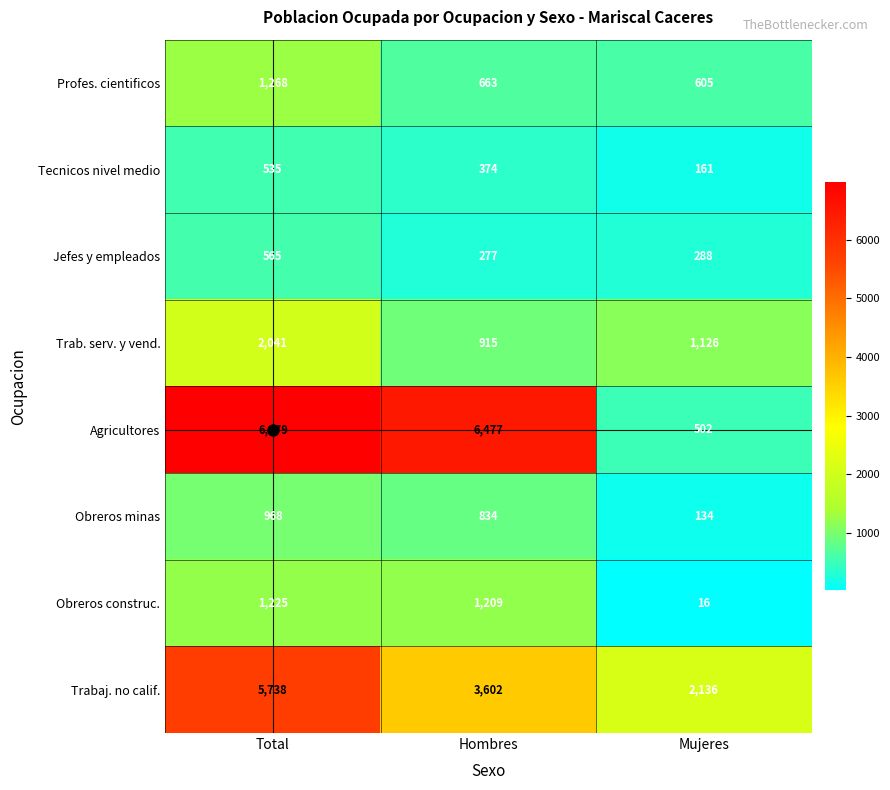

What is the highest value of the Trabaj. no calif. series?

5738